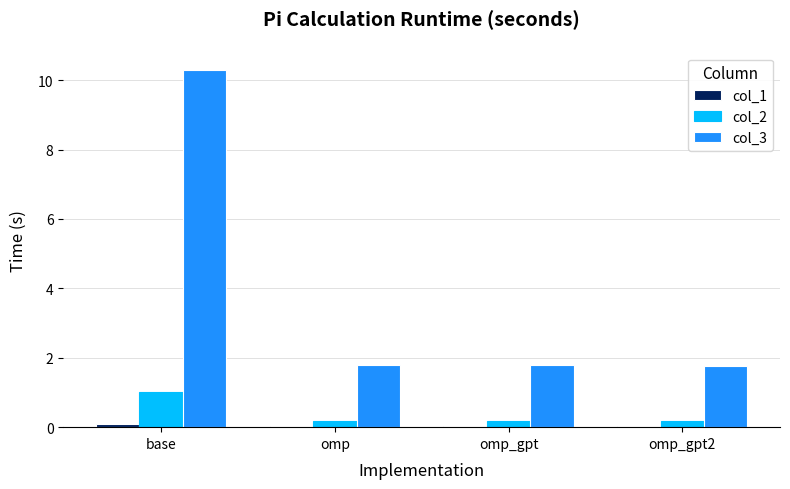

Are the bars horizontal?

No